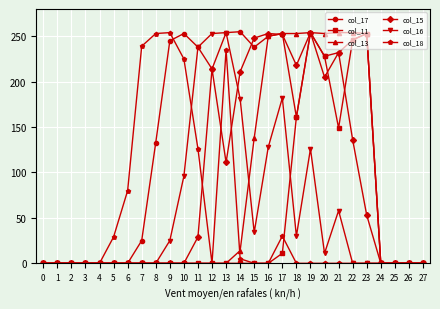

Which series changed the most between 12 and 17?

col_13